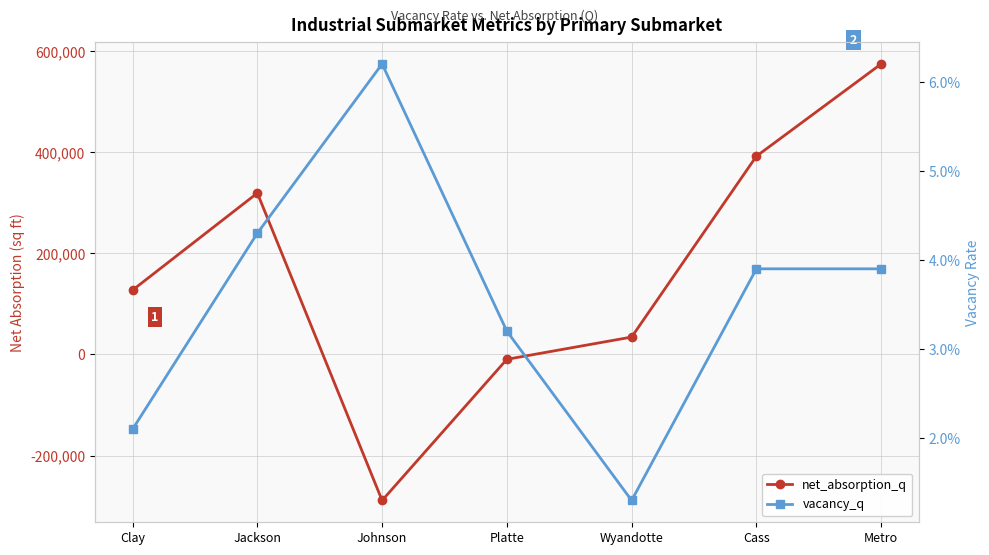

Reading right to left, transcribe all the data shown in this chart.

net_absorption_q: Metro=574805.0	Cass=392237.0	Wyandotte=34419.0	Platte=-9592.0	Johnson=-288873.0	Jackson=319312.0	Clay=127302.0
vacancy_q: Metro=0.0	Cass=0.0	Wyandotte=0.0	Platte=0.0	Johnson=0.1	Jackson=0.0	Clay=0.0